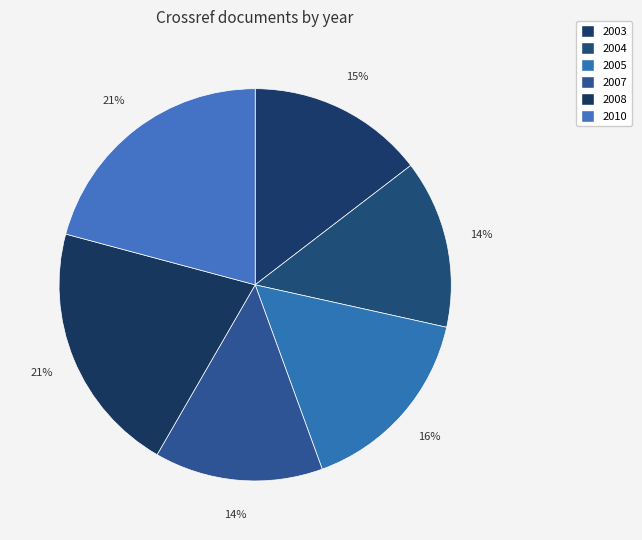

How many slices are in this pie chart?

6